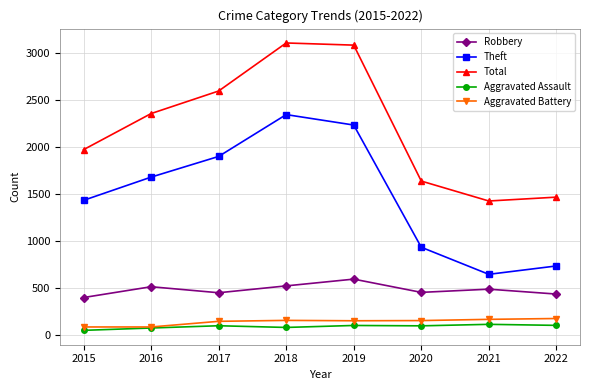

True or false: Robbery has a value of 179 at 2017.

False